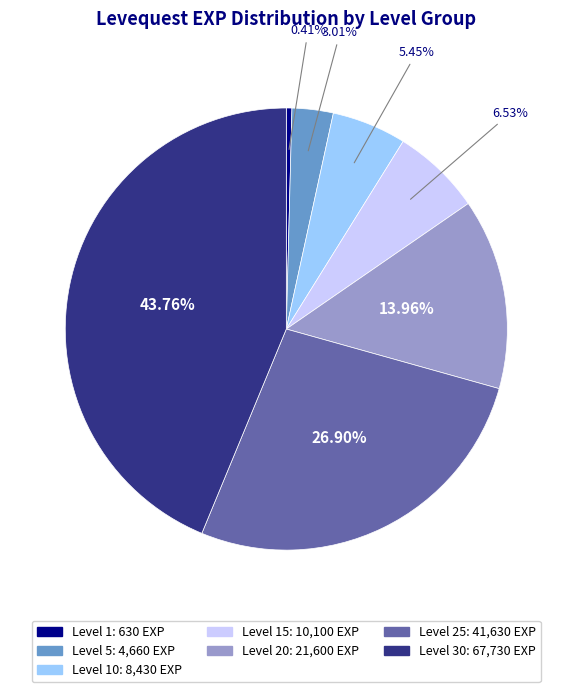

Is there any slice that represents more than half of the pie?

No